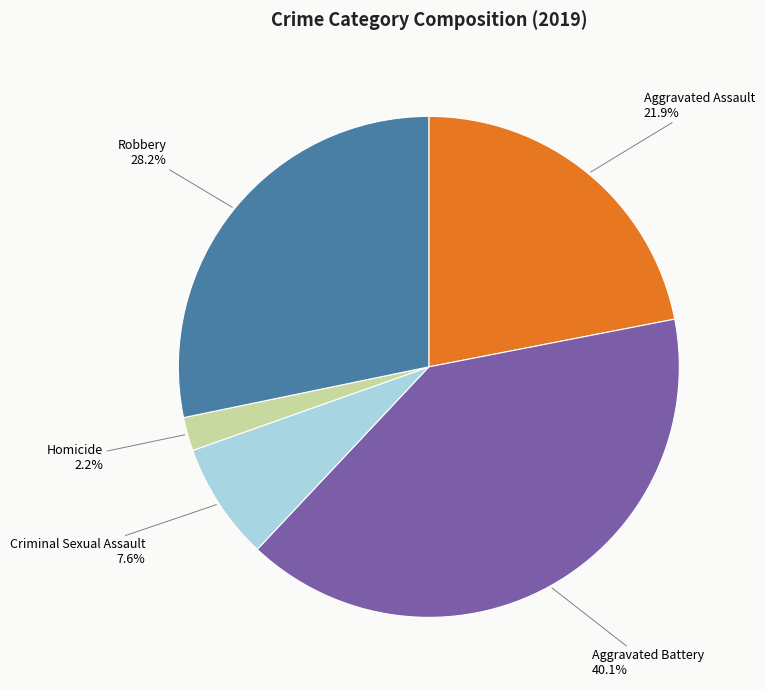

What is the largest slice in the pie chart?

Aggravated Battery